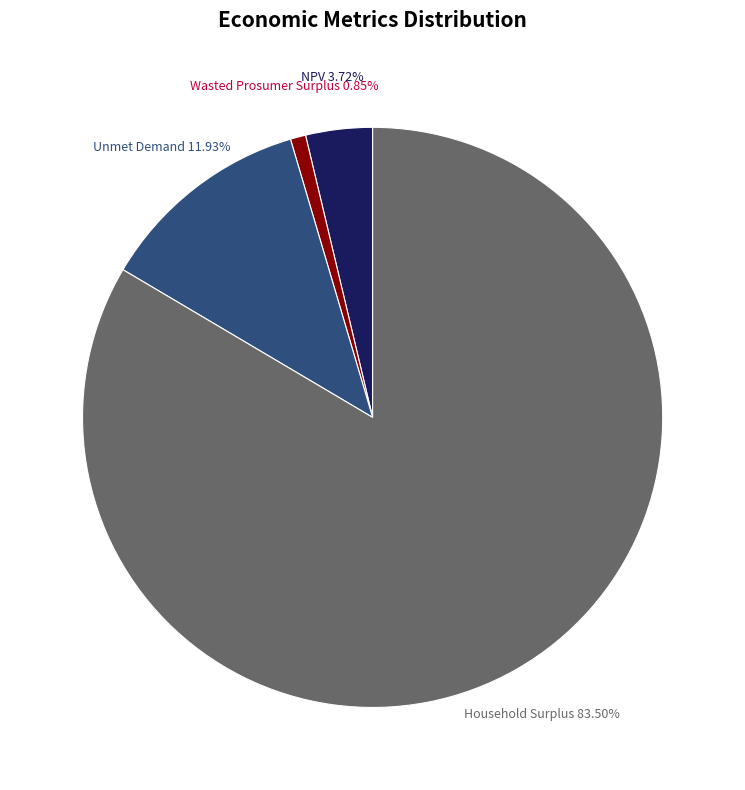

Does any single category account for the majority?

Yes